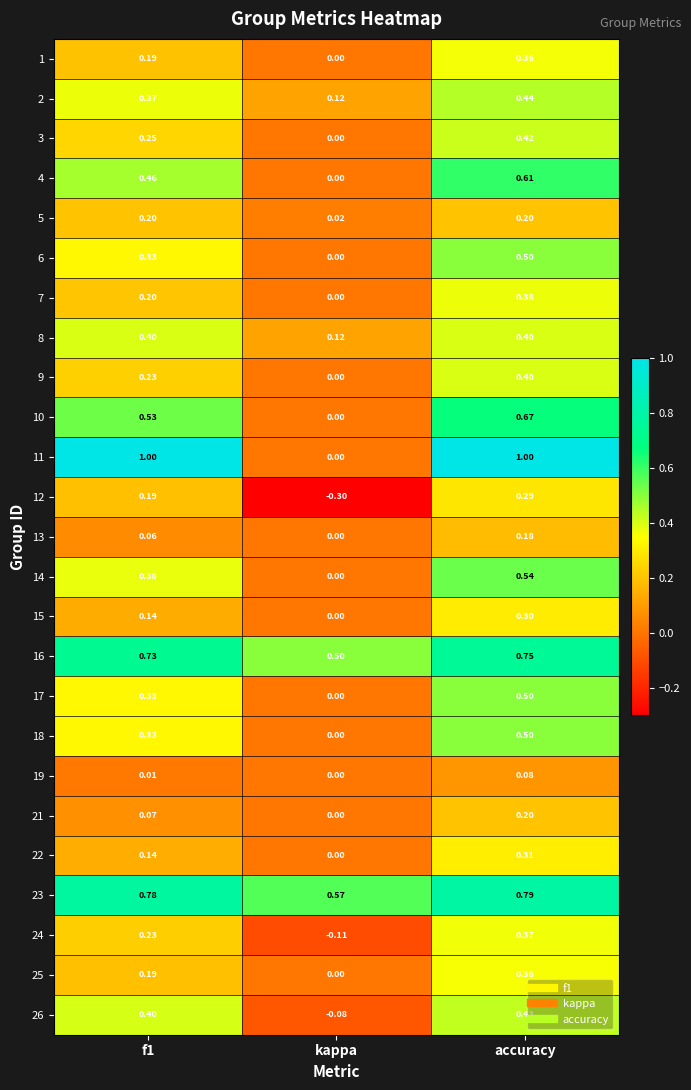

Where is 3 nearest to the value 0?

kappa